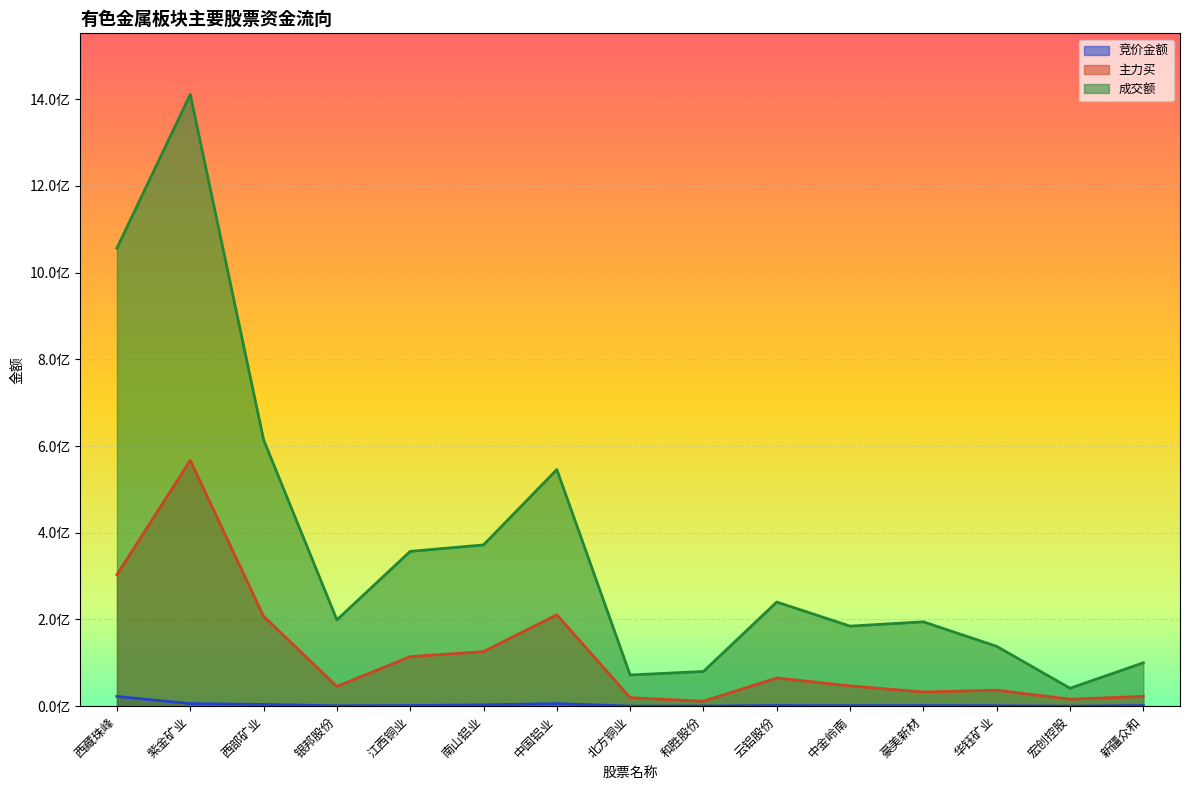

What is the total value across all series at 和胜股份?

91927182